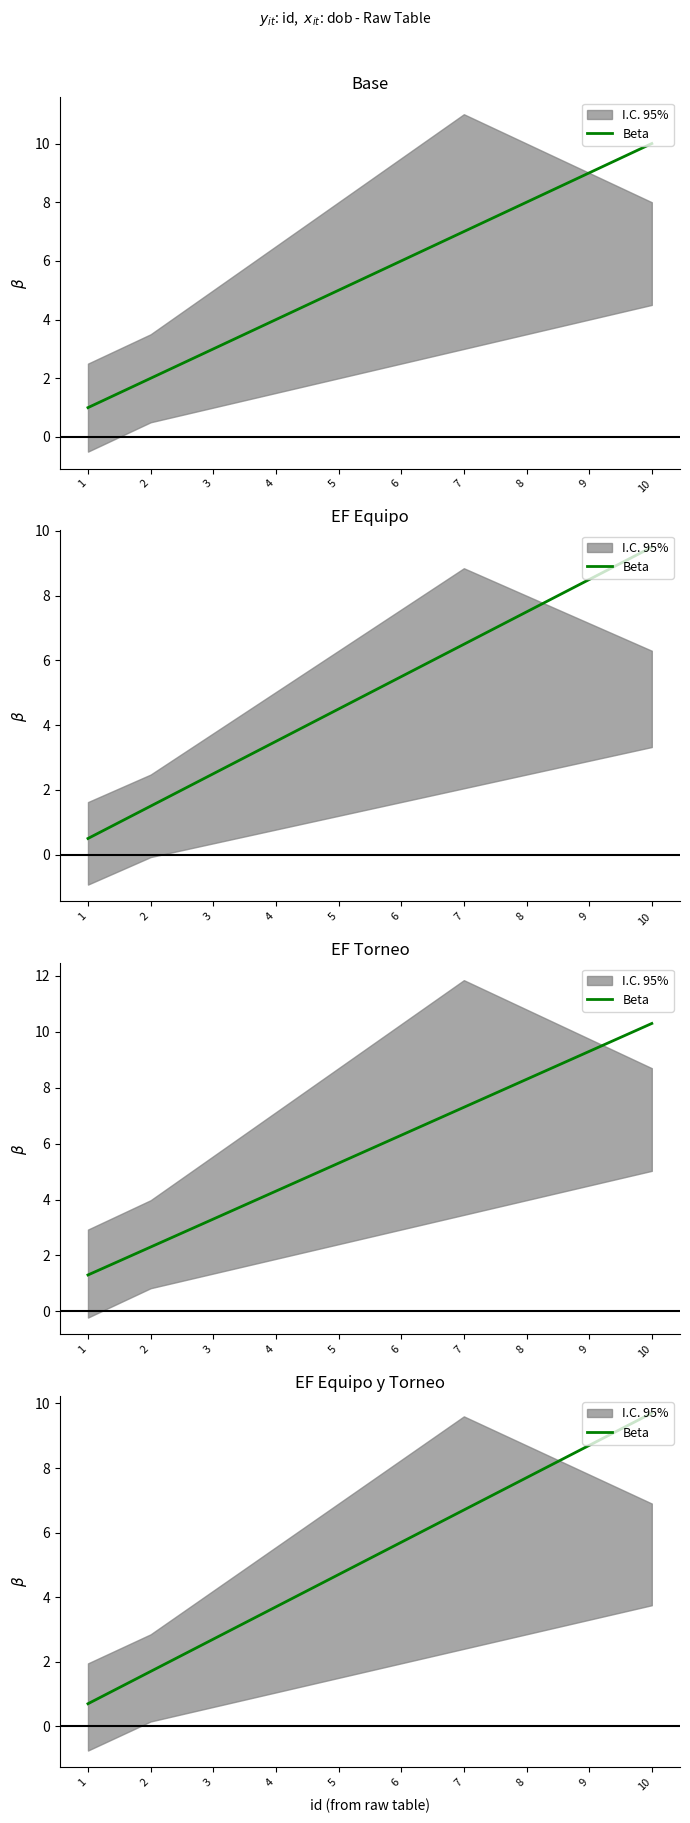

List the labels in order of value, largest first.

10, 9, 8, 7, 6, 5, 4, 3, 2, 1